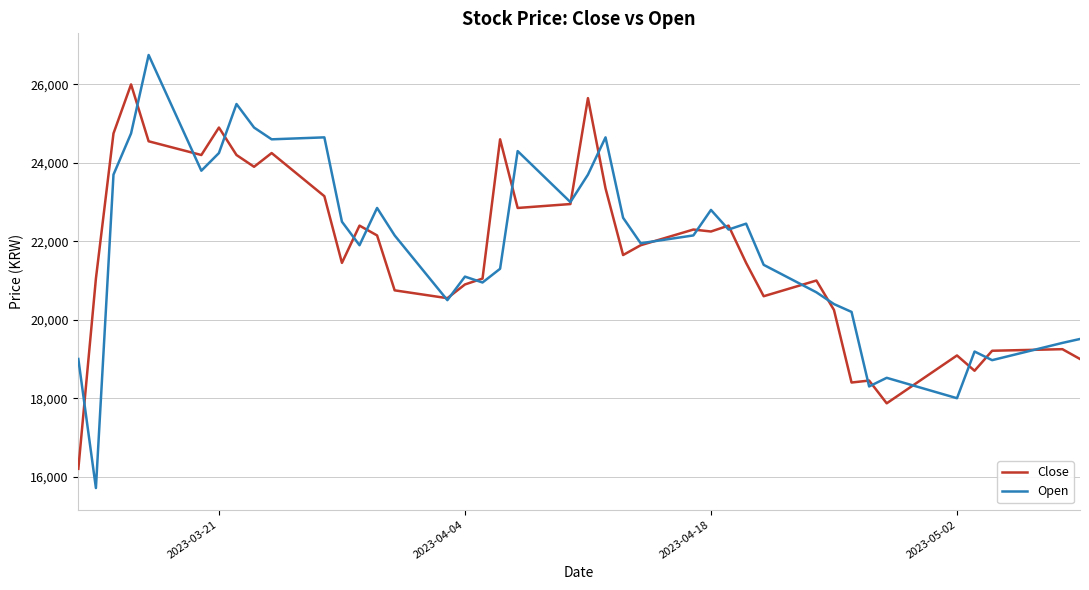

Which series has the widest spread of values?

Open